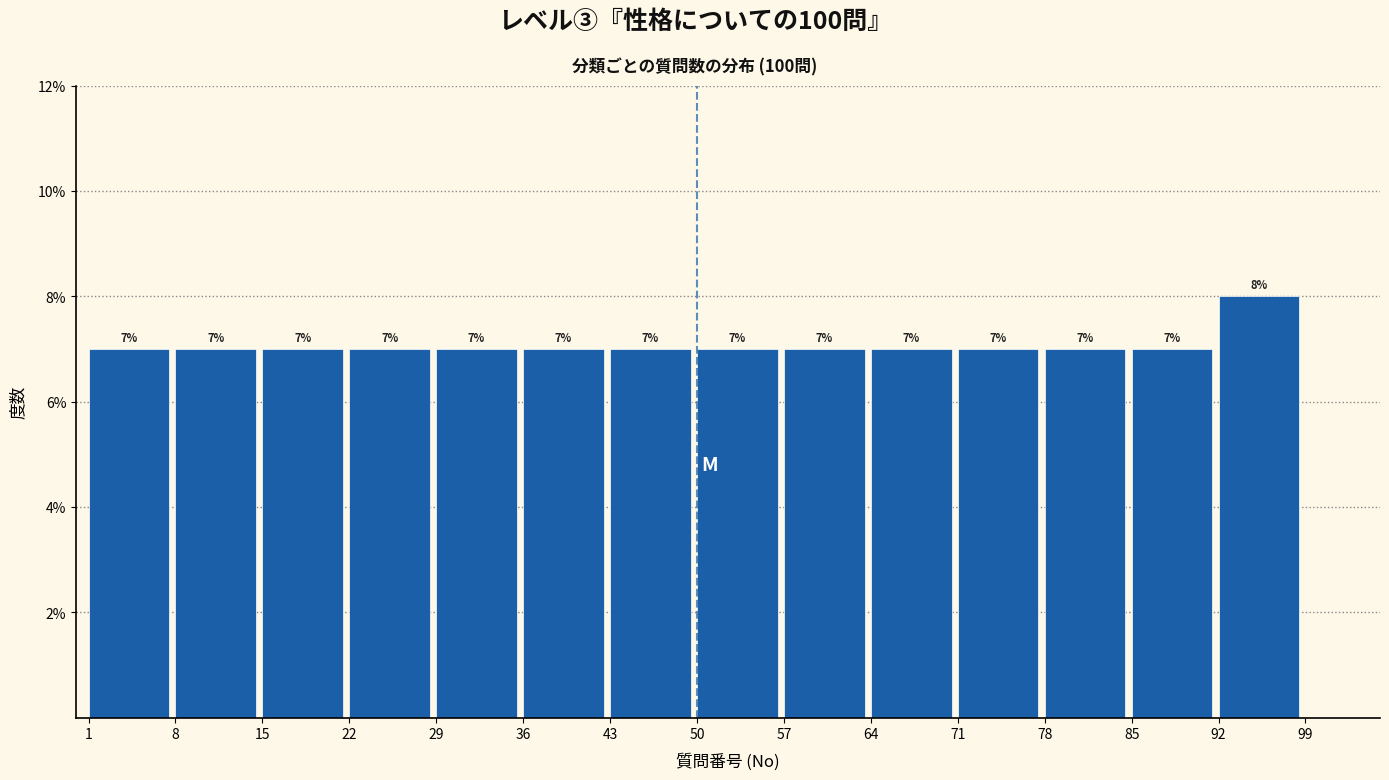

Over which range of the x-axis is the bar tallest?

92 to 99